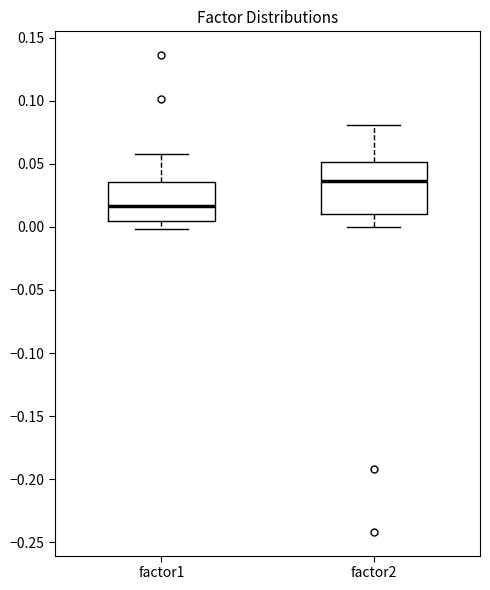

Which box is the tallest, from its lower edge to its upper edge?

factor2